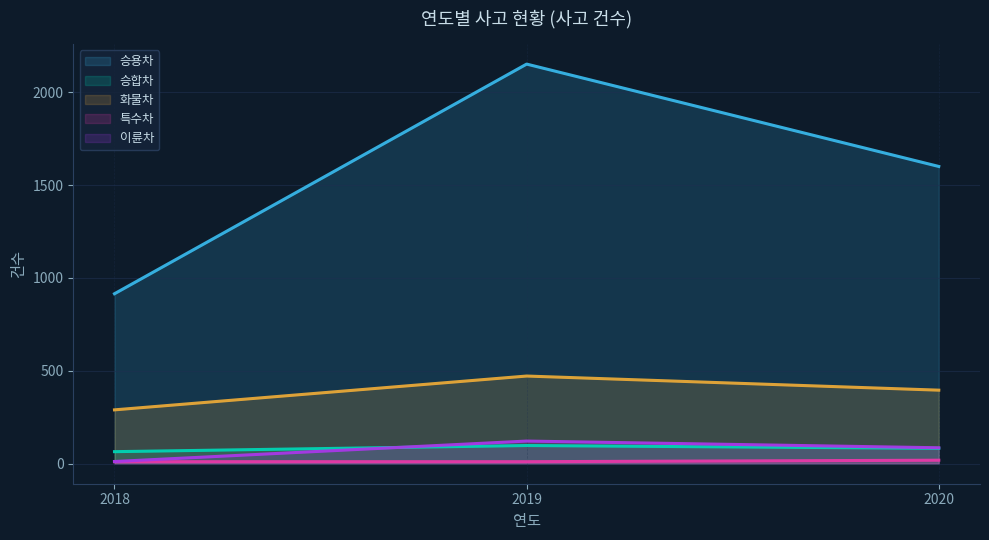

At which label is 화물차 closest to 381?

2020